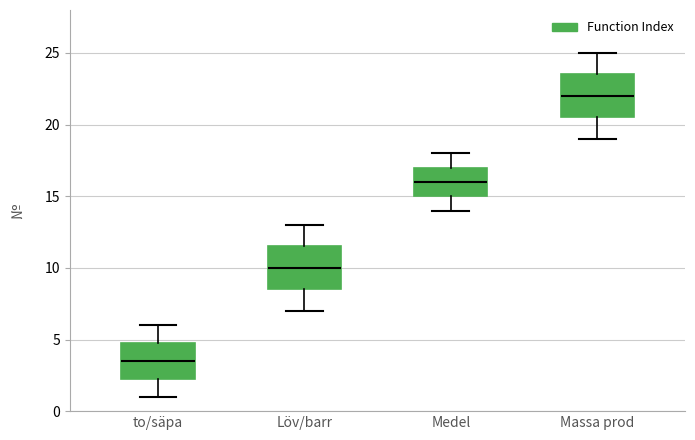

Which box has the lowest median line?

to/säpa